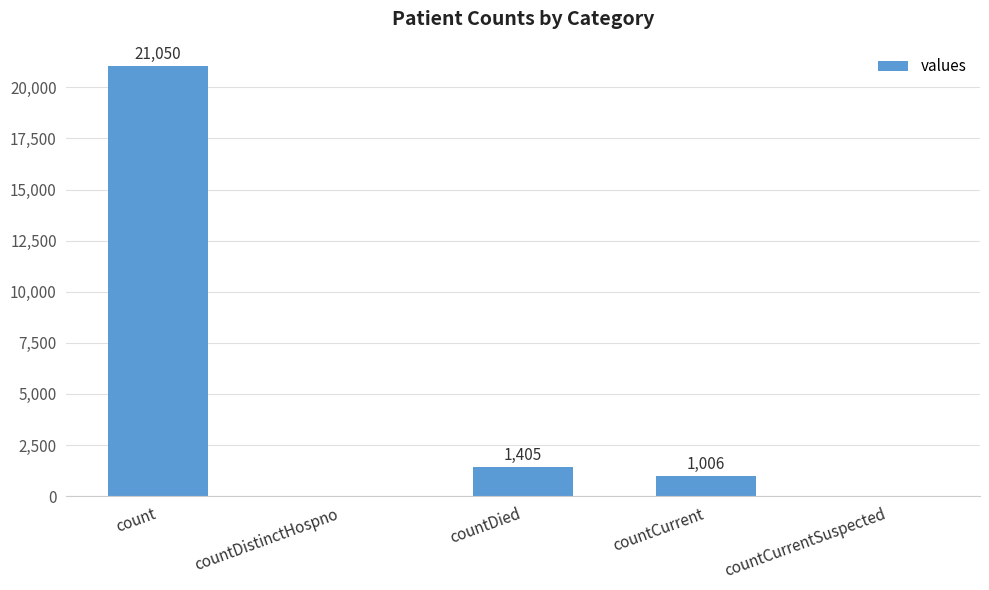

The value at countCurrent is 1006. True or false?

True